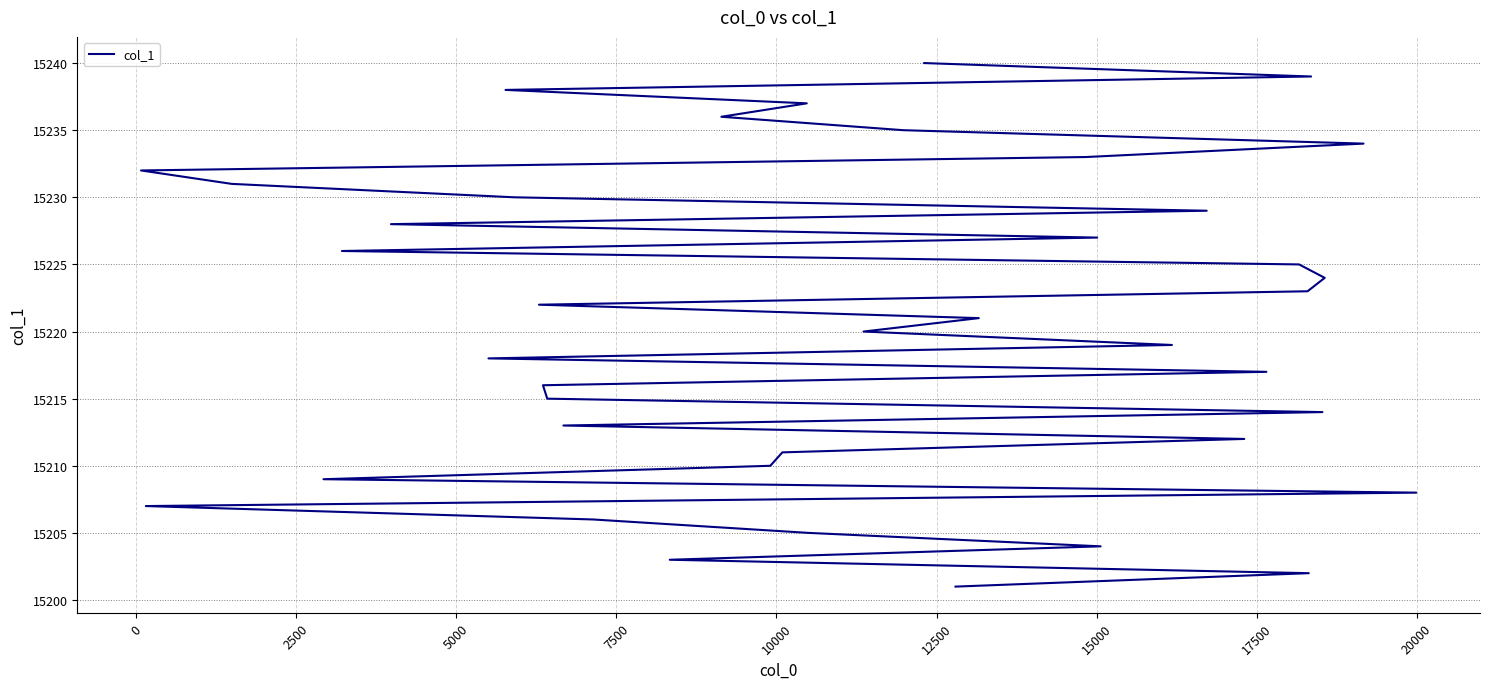

How many lines are shown in the chart?

1